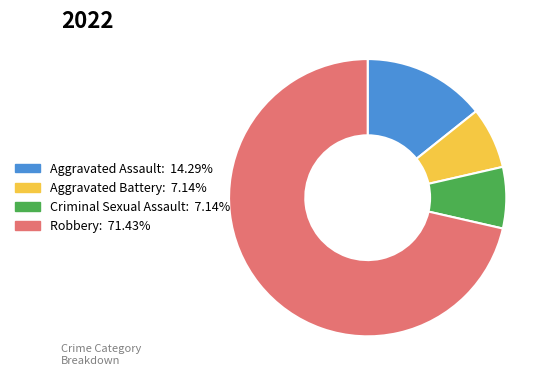

Combined, do Criminal Sexual Assault and Aggravated Assault account for over 50%?

No